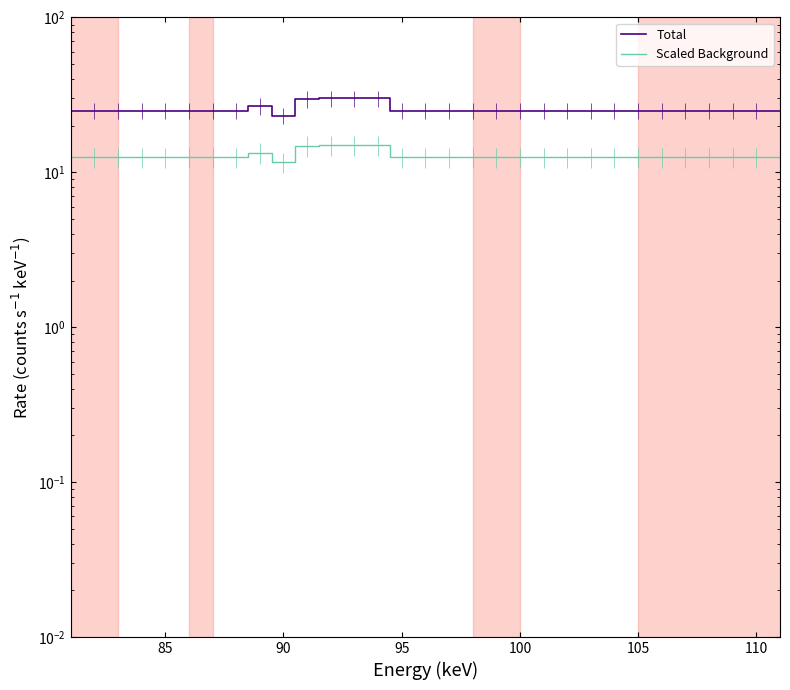

True or false: Scaled Background has a value of 18.4 at 80.

False